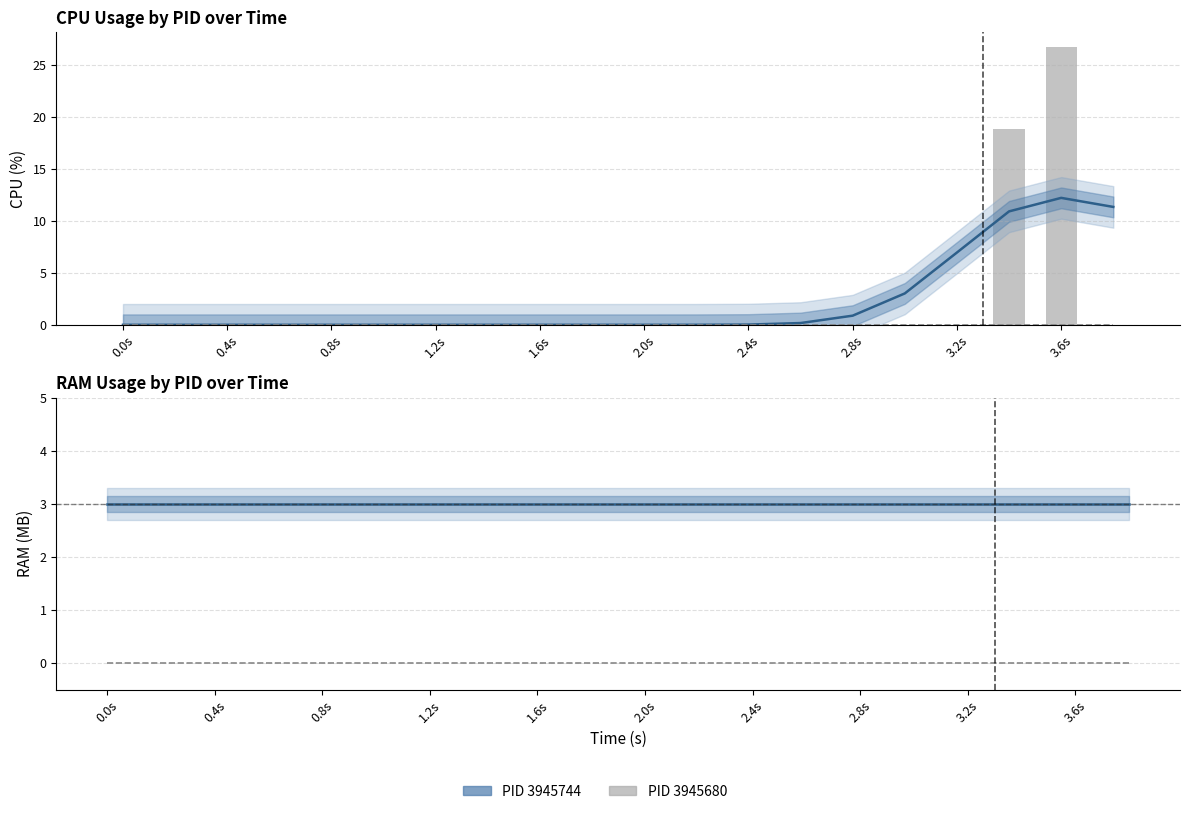

At how many categories does at least one series exceed 20?

1